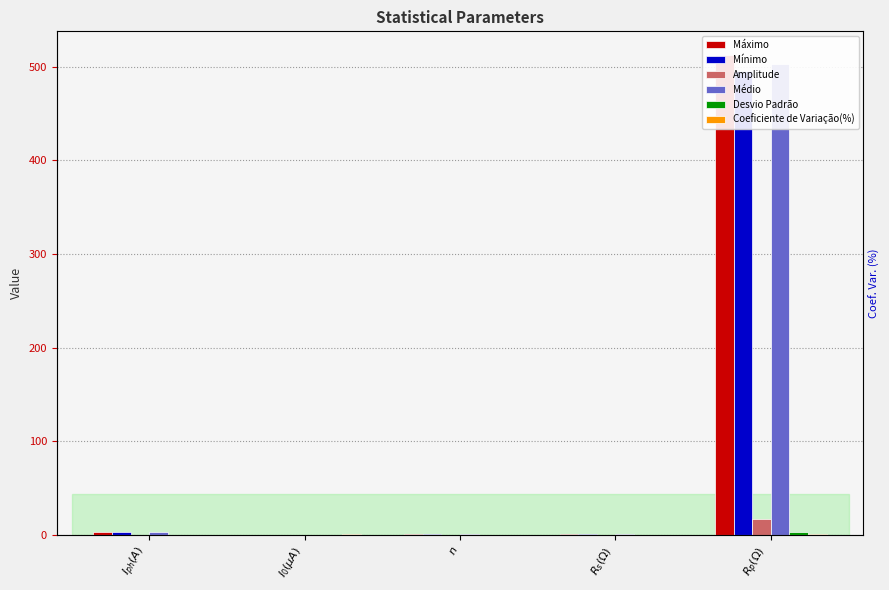

Reading right to left, transcribe all the data shown in this chart.

Máximo: $R_p(\Omega)$=512.4	$R_s(\Omega)$=0.2	$n$=1.2	$I_{0}(\mu A)$=0.1	$I_{ph}(A)$=3.1
Mínimo: $R_p(\Omega)$=495.3	$R_s(\Omega)$=0.2	$n$=1.2	$I_{0}(\mu A)$=0.1	$I_{ph}(A)$=3.1
Amplitude: $R_p(\Omega)$=17.1	$R_s(\Omega)$=0.0	$n$=0.0	$I_{0}(\mu A)$=0.0	$I_{ph}(A)$=0.0
Médio: $R_p(\Omega)$=502.9	$R_s(\Omega)$=0.2	$n$=1.2	$I_{0}(\mu A)$=0.1	$I_{ph}(A)$=3.1
Desvio Padrão: $R_p(\Omega)$=2.4	$R_s(\Omega)$=0.0	$n$=0.0	$I_{0}(\mu A)$=0.0	$I_{ph}(A)$=0.0
Coeficiente de Variação(%): $R_p(\Omega)$=0.5	$R_s(\Omega)$=0.1	$n$=0.0	$I_{0}(\mu A)$=0.7	$I_{ph}(A)$=0.0